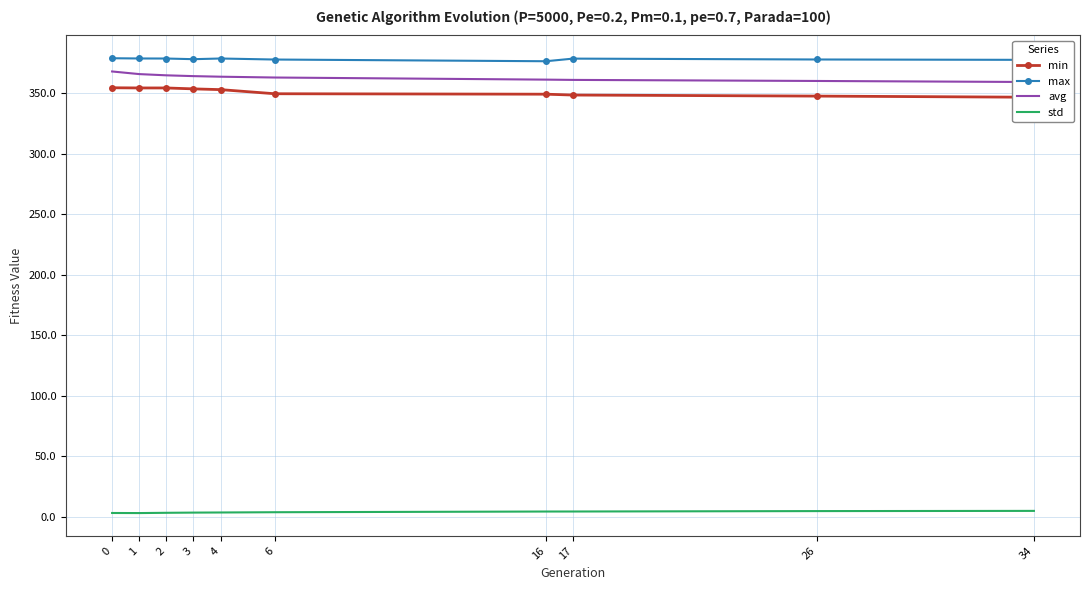

What is the difference between the std values at 4 and 1?

0.5